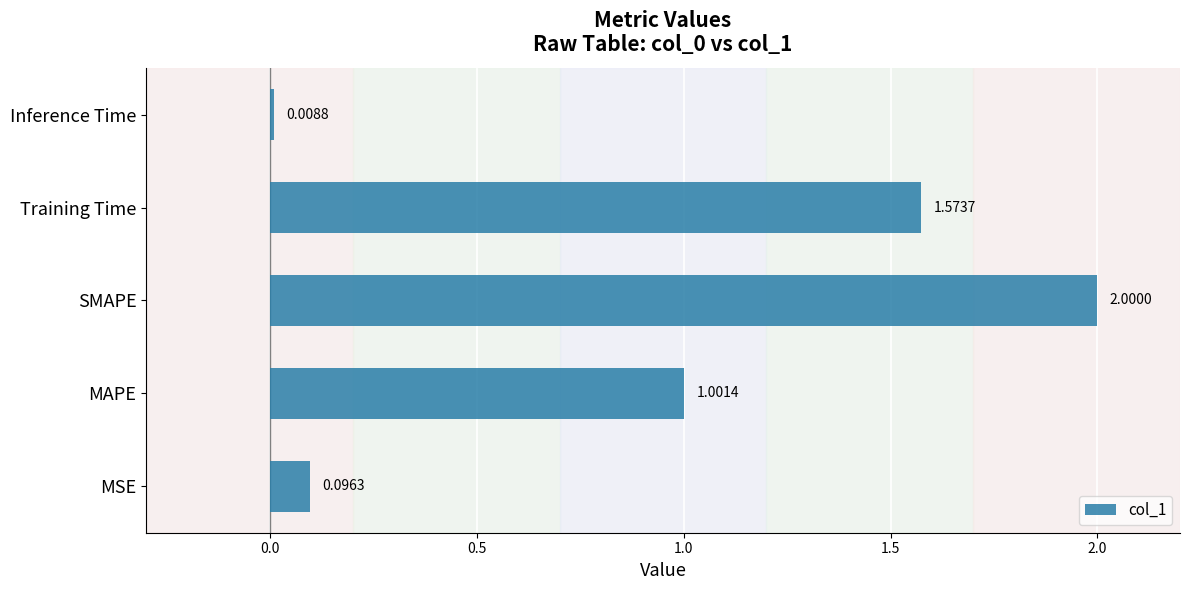

Rank the categories by value from lowest to highest.

Inference Time, MSE, MAPE, Training Time, SMAPE